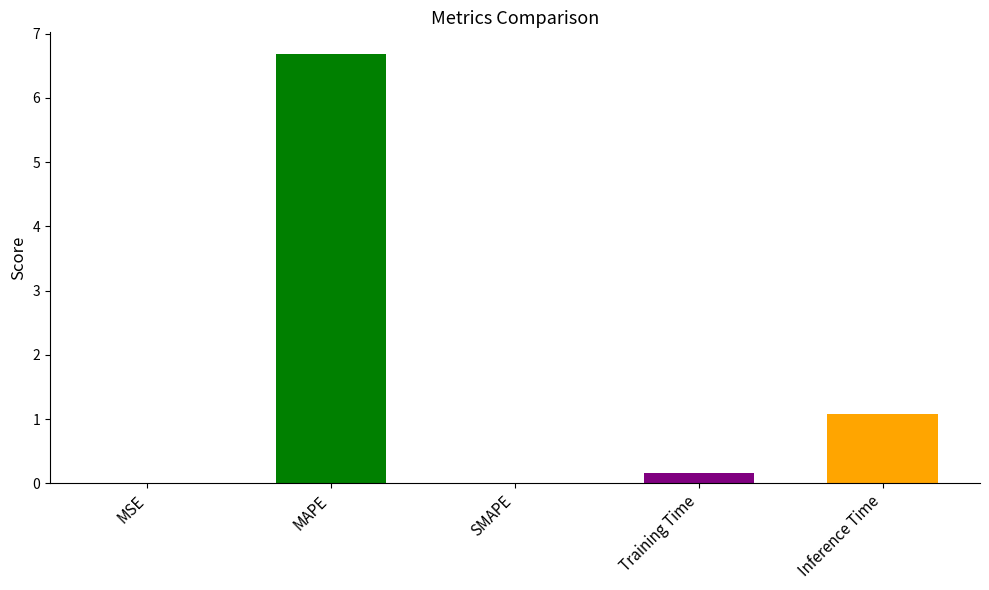

Where is the data nearest to the value 3?

Inference Time